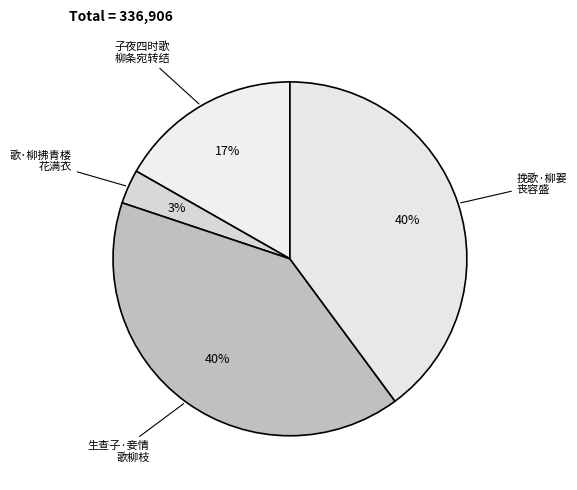

Which slice is the smallest?

歌·柳拂青楼花满衣